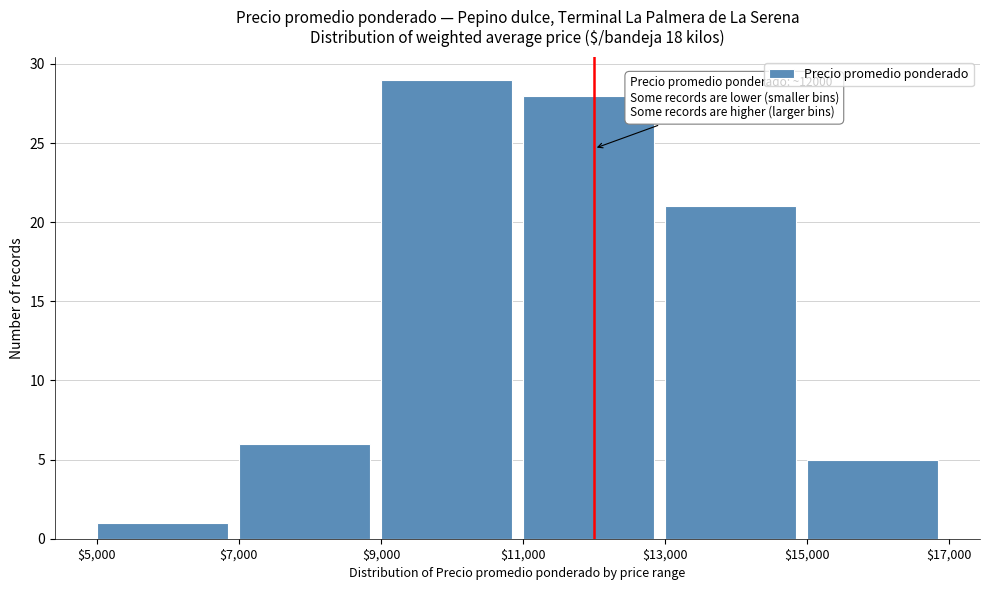

Which range on the x-axis has the tallest bar?

$9,000 to $11,000